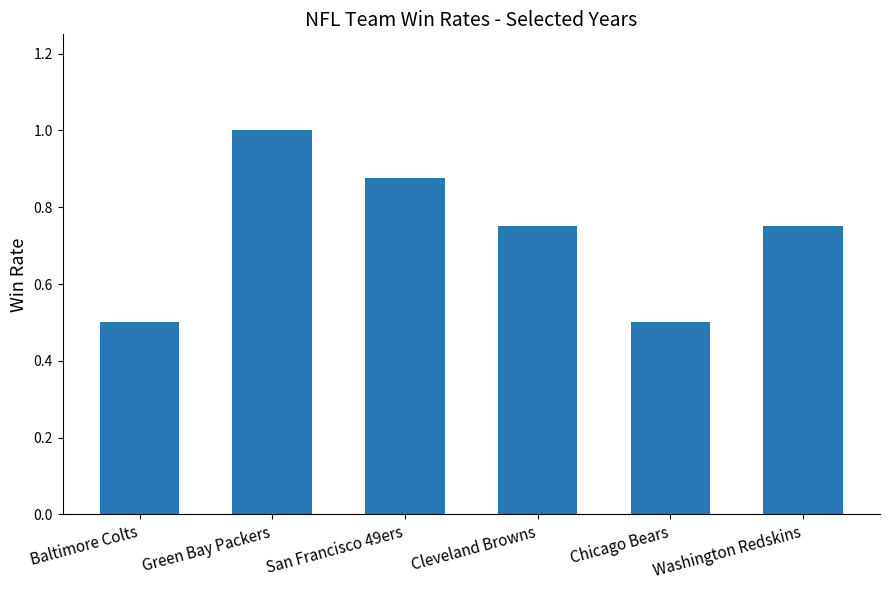

The value at Baltimore Colts is 0.5. True or false?

True